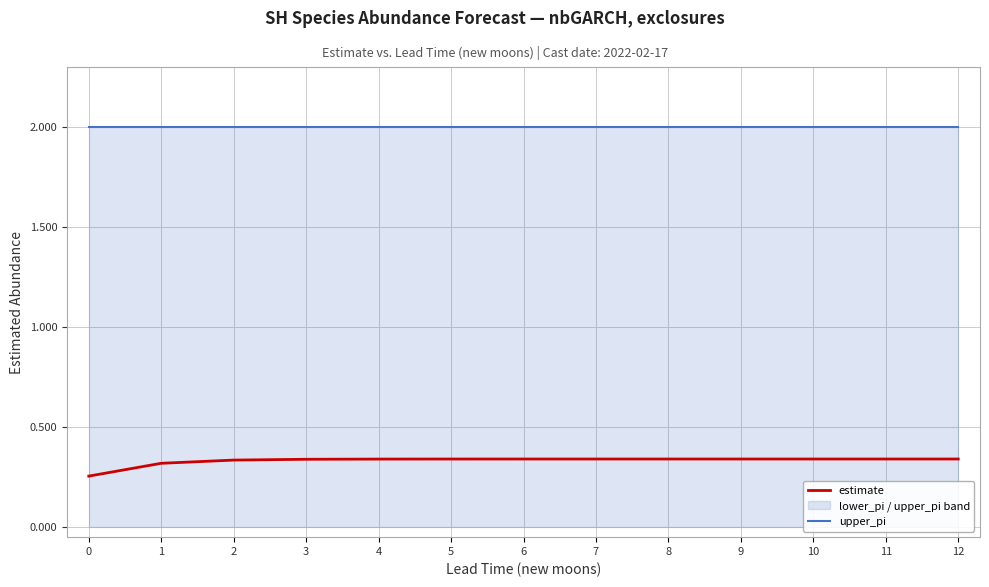

Which series has the widest spread of values?

estimate